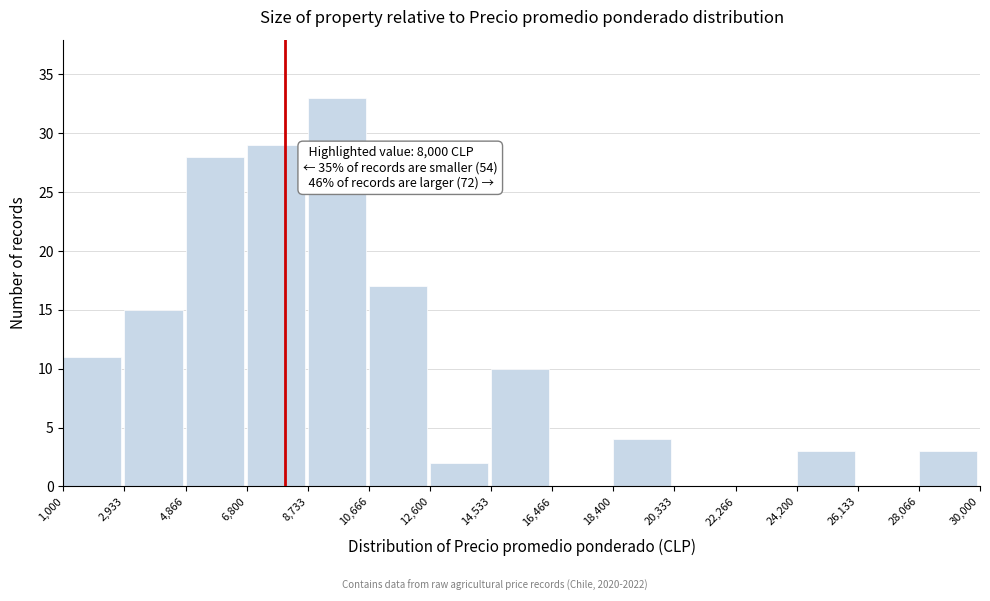

Over which range of the x-axis is the bar tallest?

8,733 to 10,666